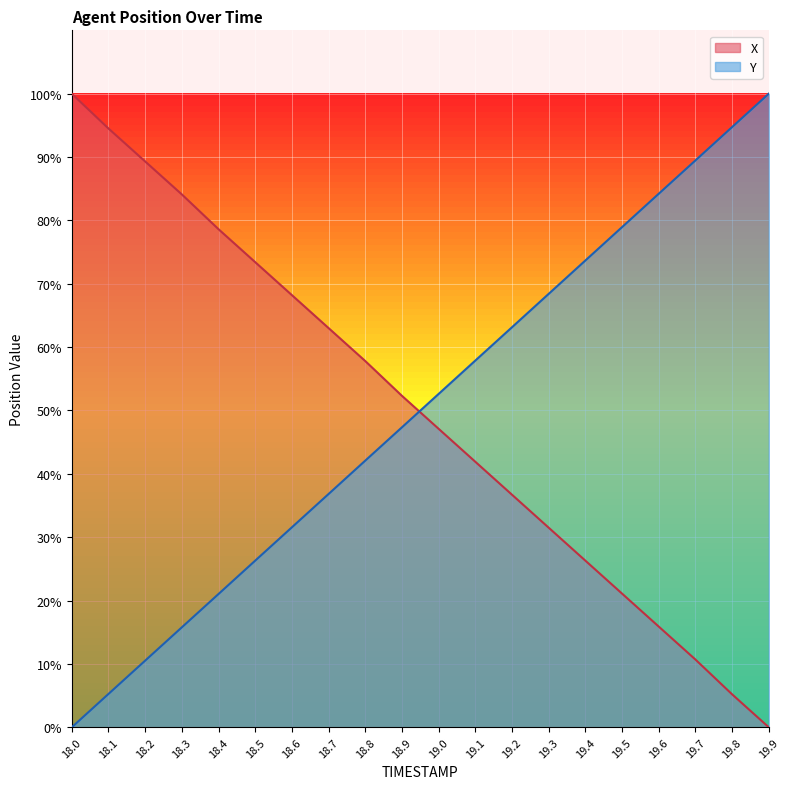

How many lines are shown in the chart?

2